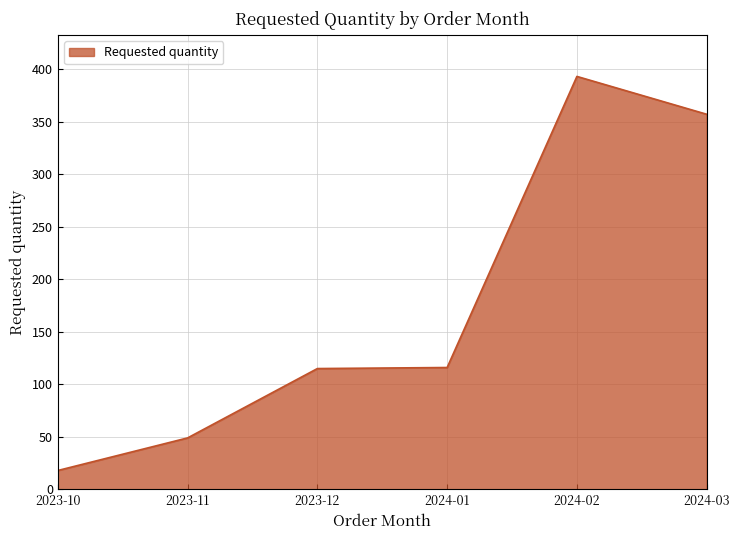

What is the change in value from 2023-12 to 2024-02?

+278